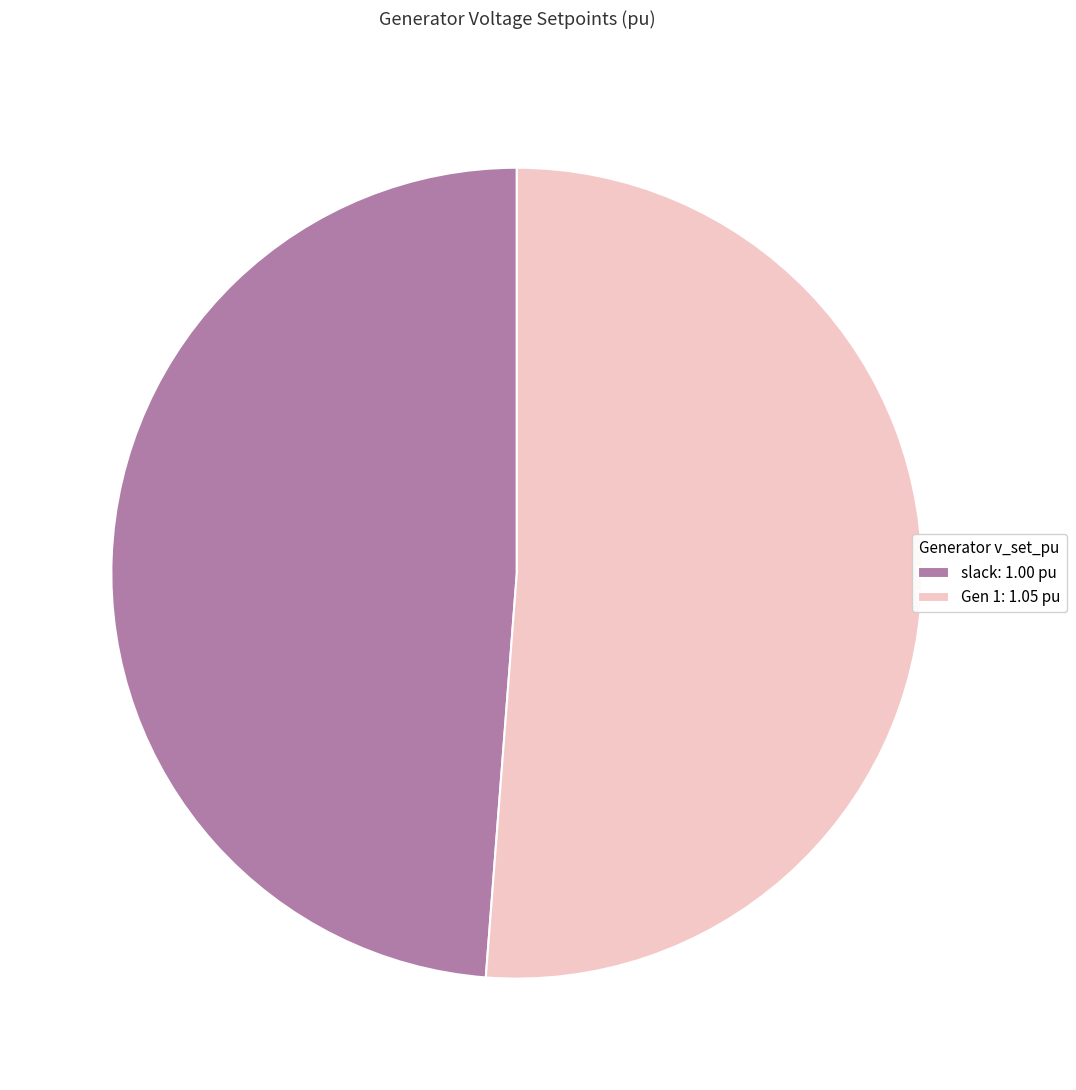

Is the sum of slack: 1.00 pu and Gen 1: 1.05 pu greater than half?

Yes